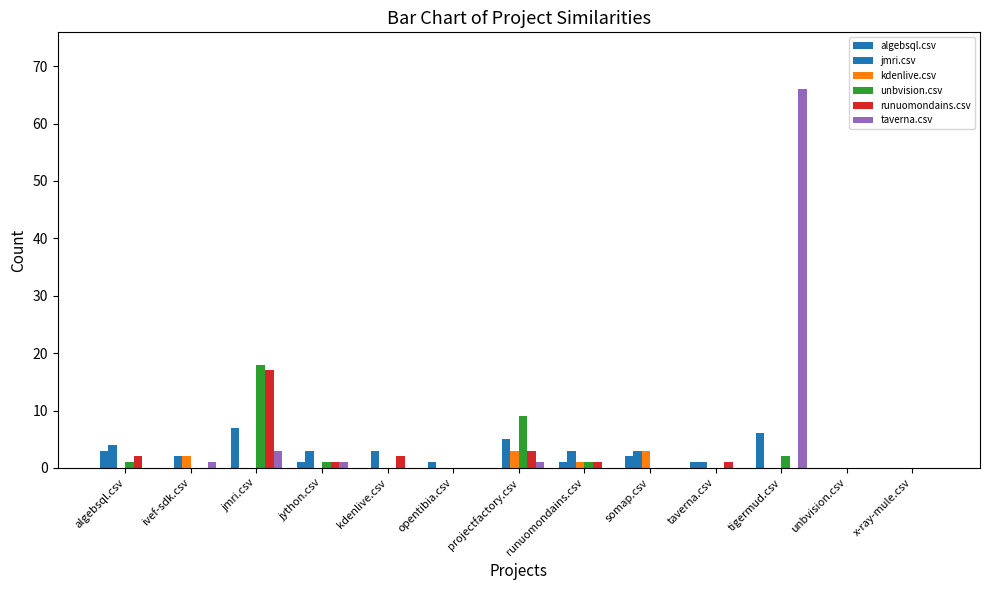

What is the difference between the maximum and minimum values in the runuomondains.csv series?

17